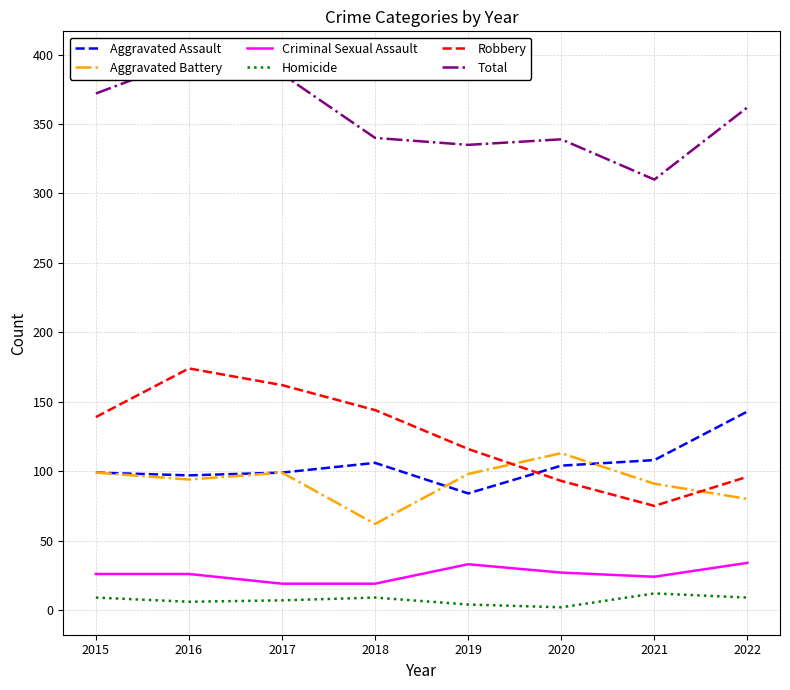

What is the spread (max minus min) of values at 2017?

379